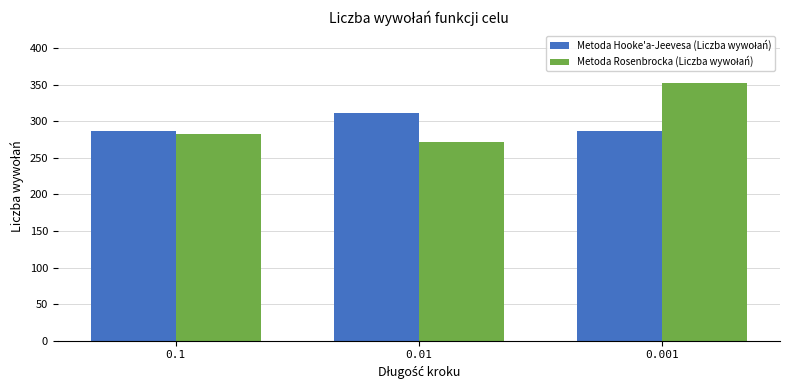

At how many categories does at least one series exceed 290?

2